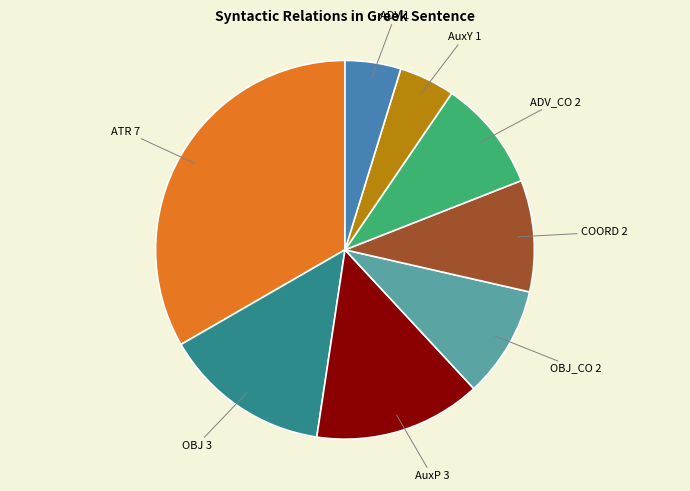

Does any single category account for the majority?

No